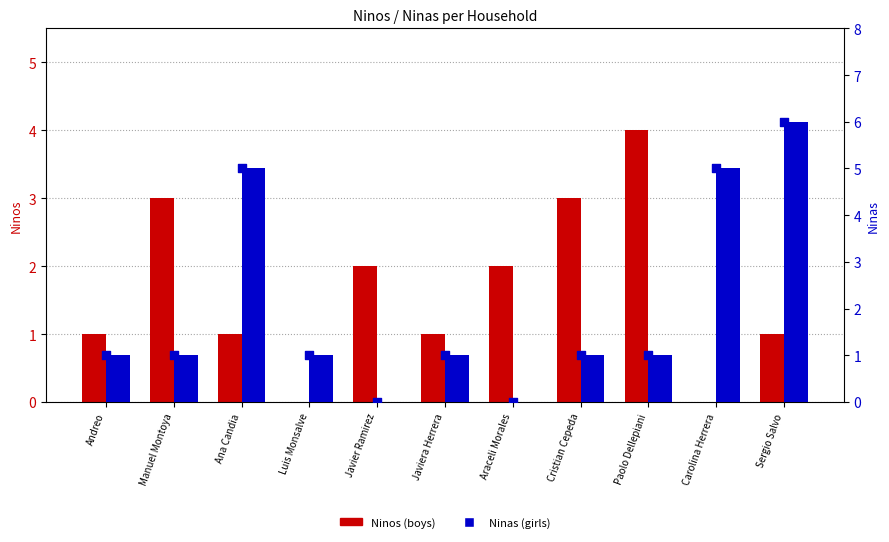

Is the value of Ninas at Luis Monsalve greater than the value of Ninos at Carolina Herrera?

Yes